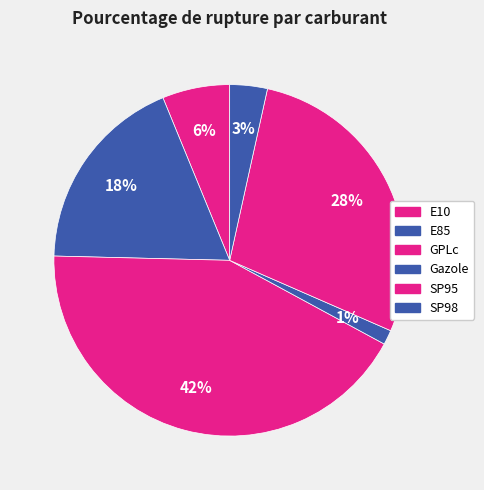

How many segments does this pie chart have?

6